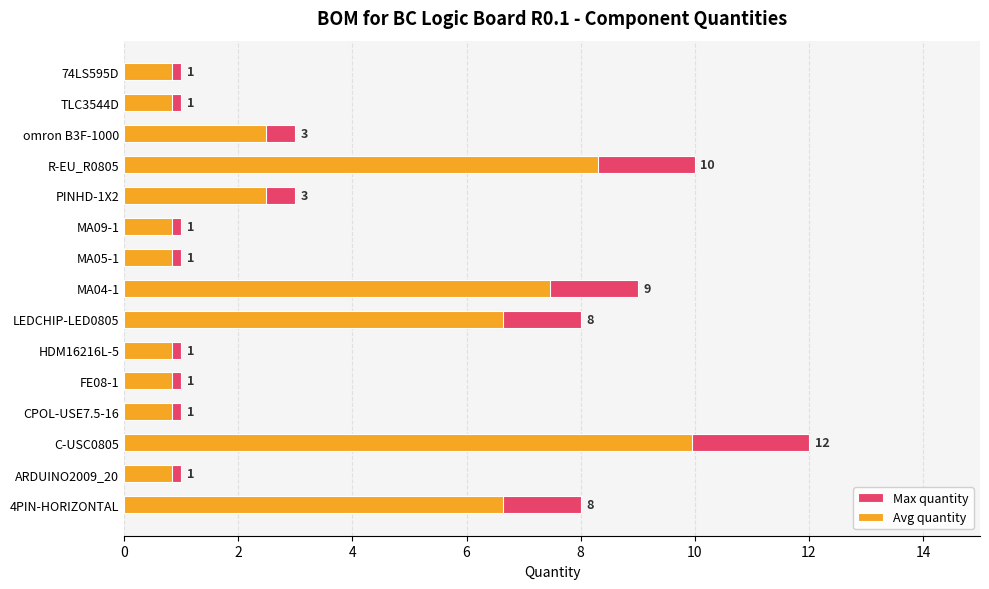

Reading right to left, what are all the values shown in this chart?

Max quantity: 1.0	1.0	3.0	10.0	3.0	1.0	1.0	9.0	8.0	1.0	1.0	1.0	12.0	1.0	8.0
Avg quantity: 0.8	0.8	2.5	8.3	2.5	0.8	0.8	7.5	6.6	0.8	0.8	0.8	10.0	0.8	6.6